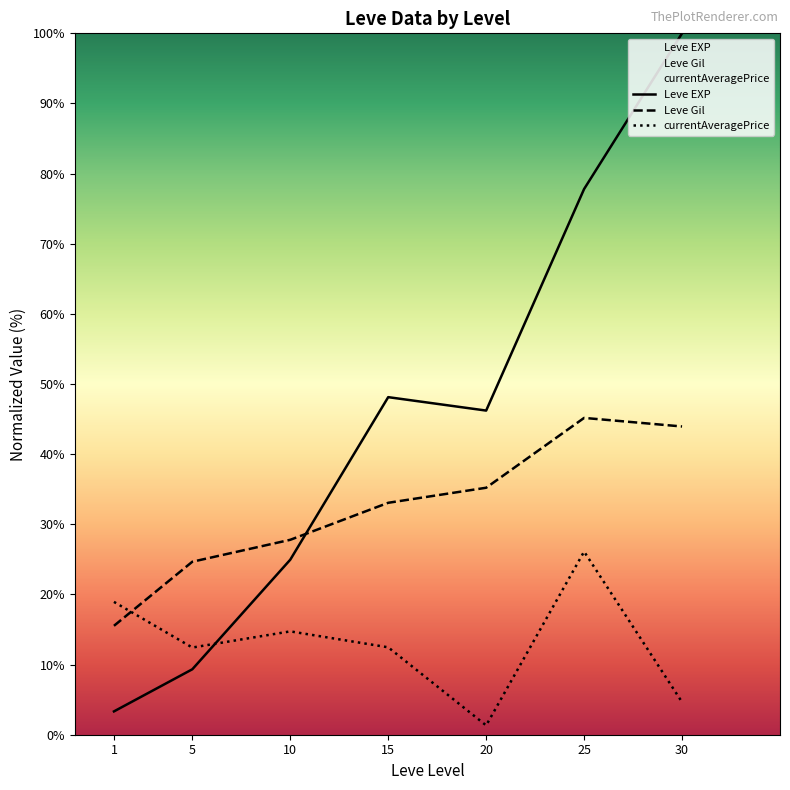

What is the sum of the Leve EXP values at 10 and 1?

28.3